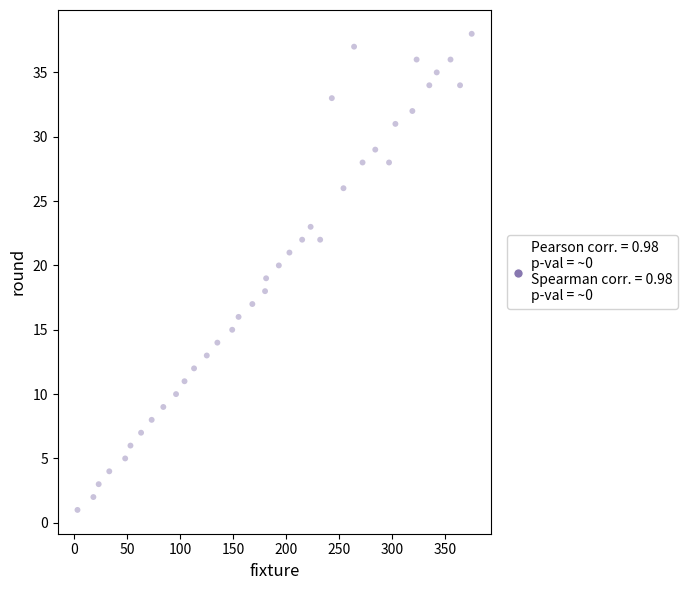

What is the range of X values (max minus min)?

372